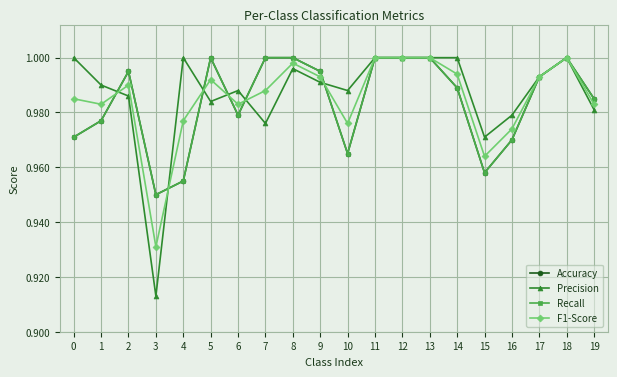

What is the value of the F1-Score point at the 4th from the left?

0.9